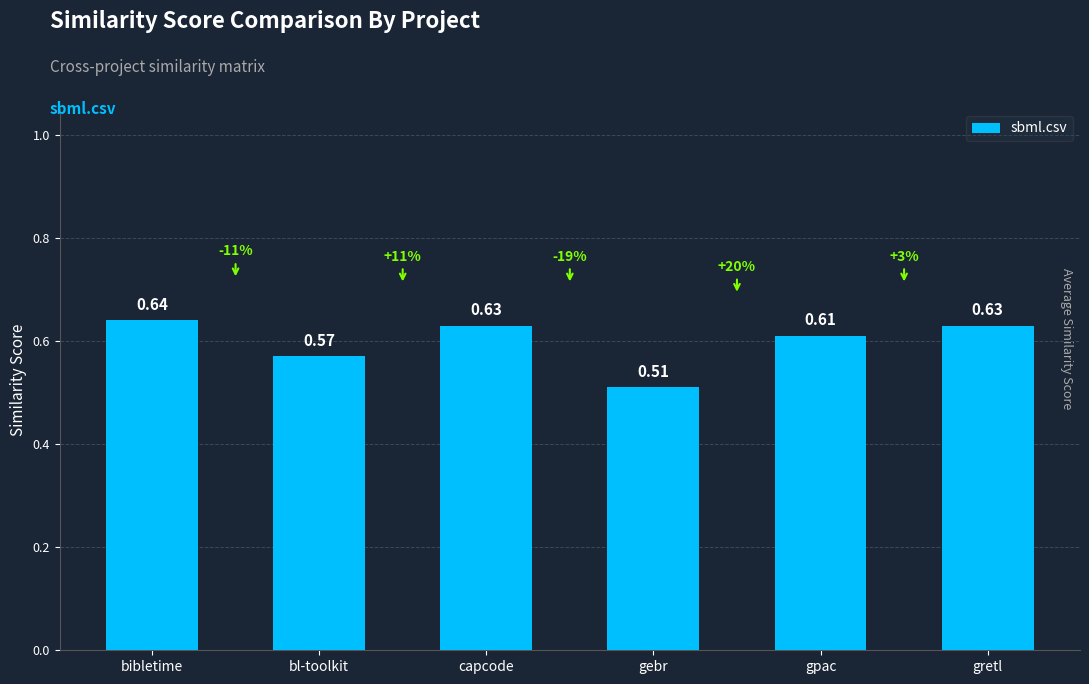

Which category has the lowest value across all series?

gebr